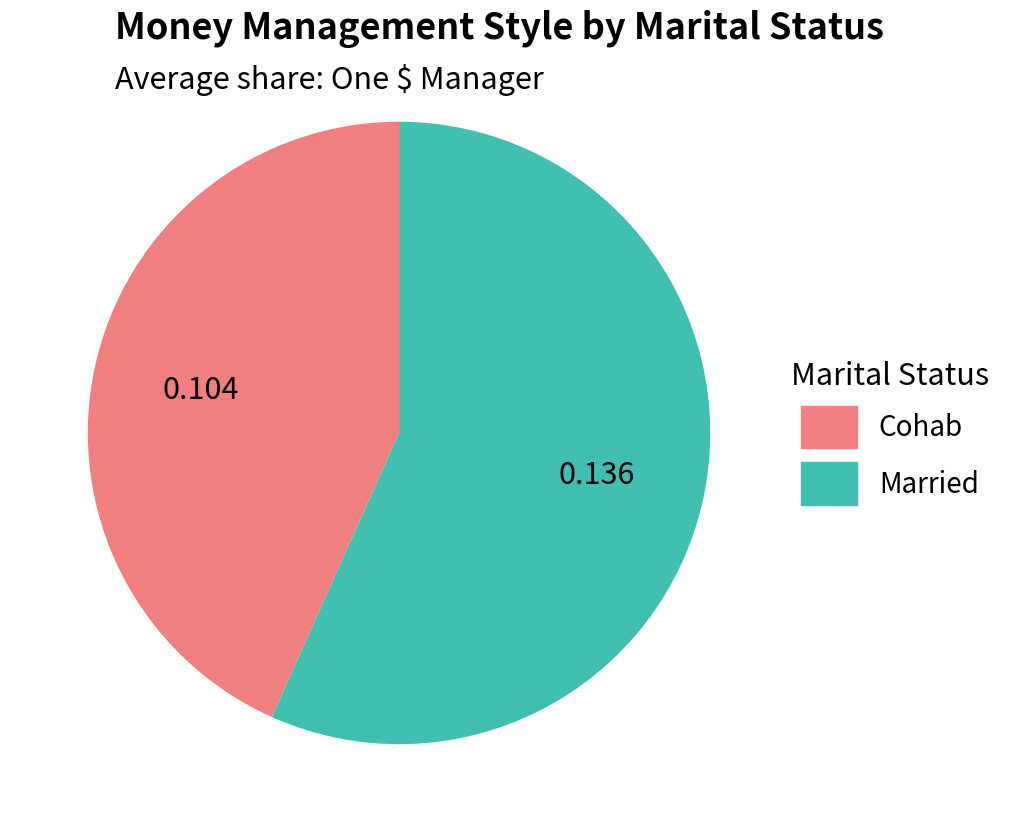

Which category has the biggest portion of the pie?

Married